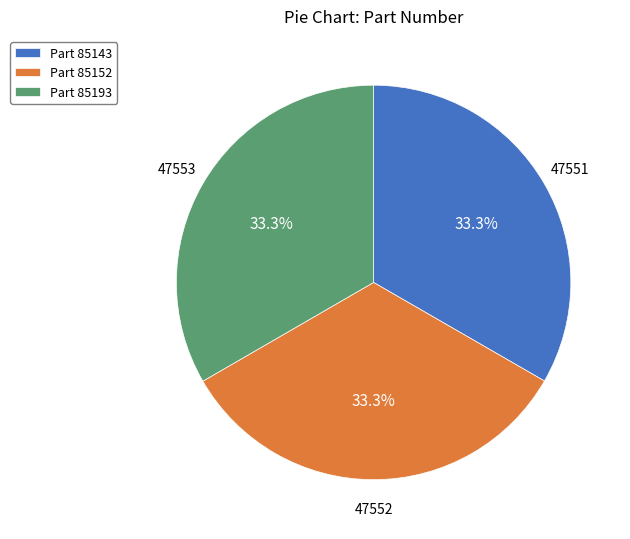

Does Part 85193 account for over 50% of the chart?

No